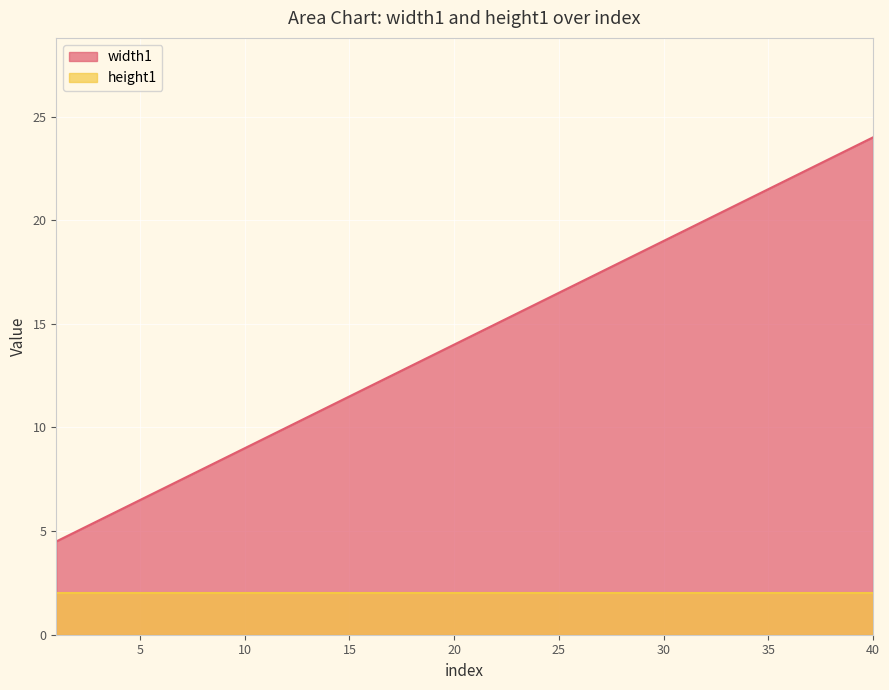

True or false: there are more than 0 points higher than both neighbors.

False